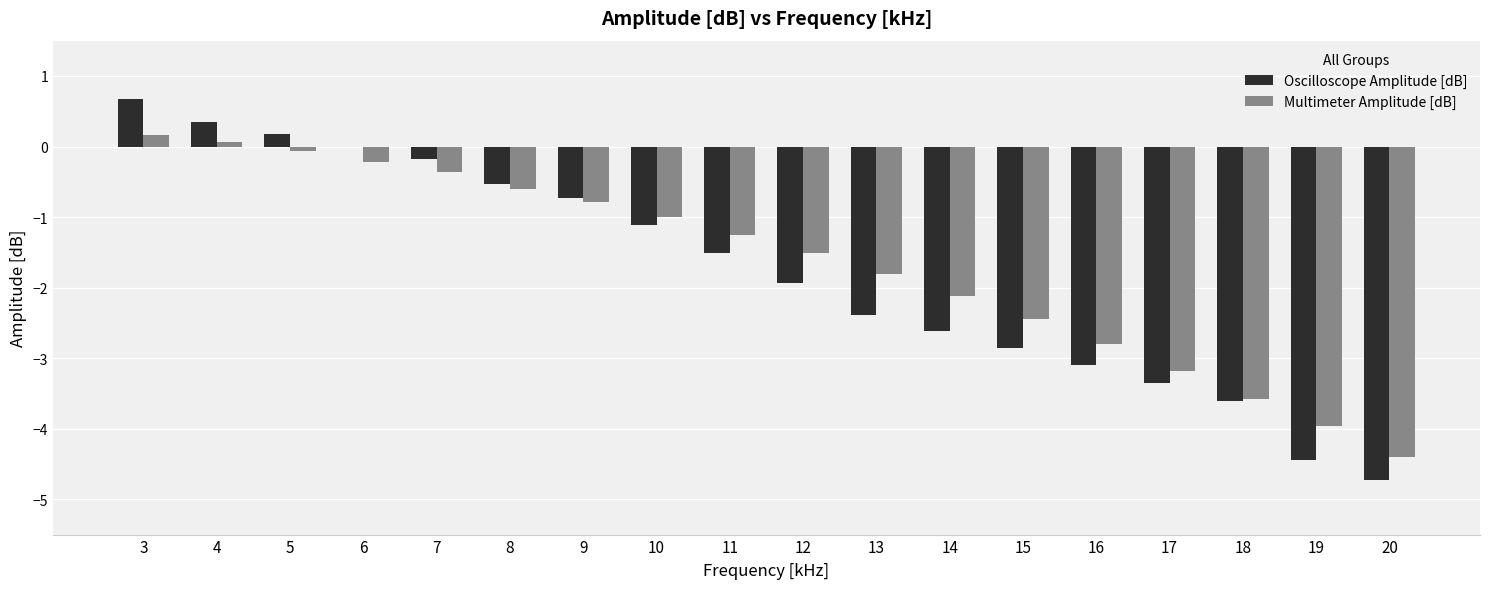

Which series has the largest range (max minus min)?

Oscilloscope Amplitude [dB]